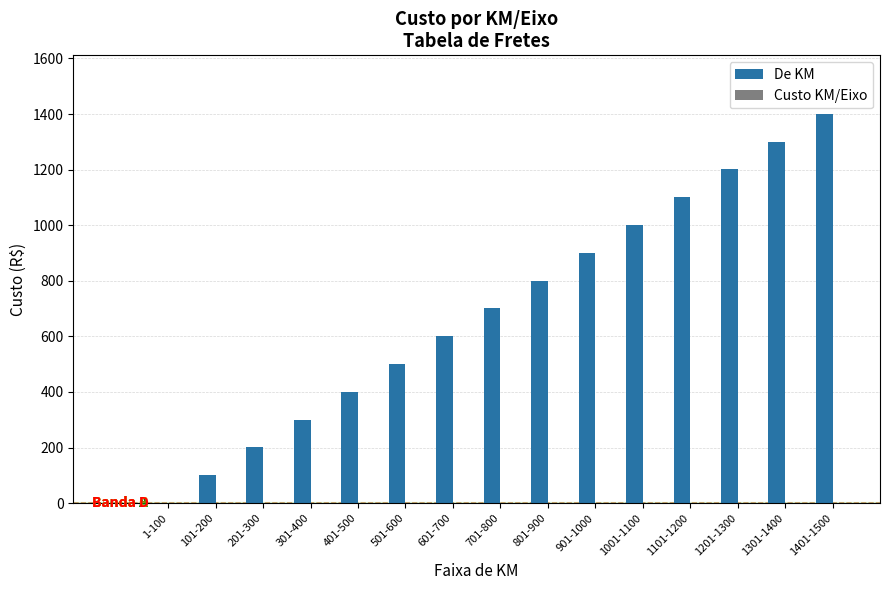

Which series changed the most between 901-1000 and 1101-1200?

De KM